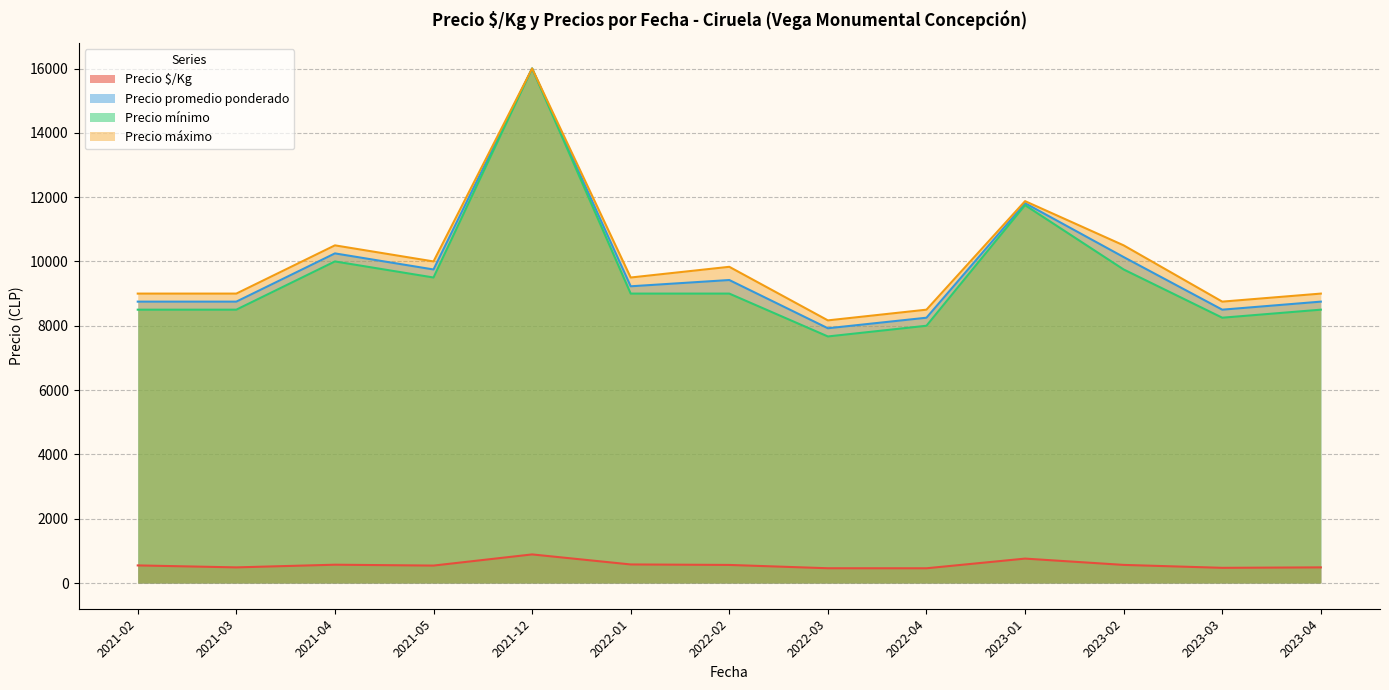

True or false: Precio promedio ponderado and Precio $/Kg cross at least once.

False